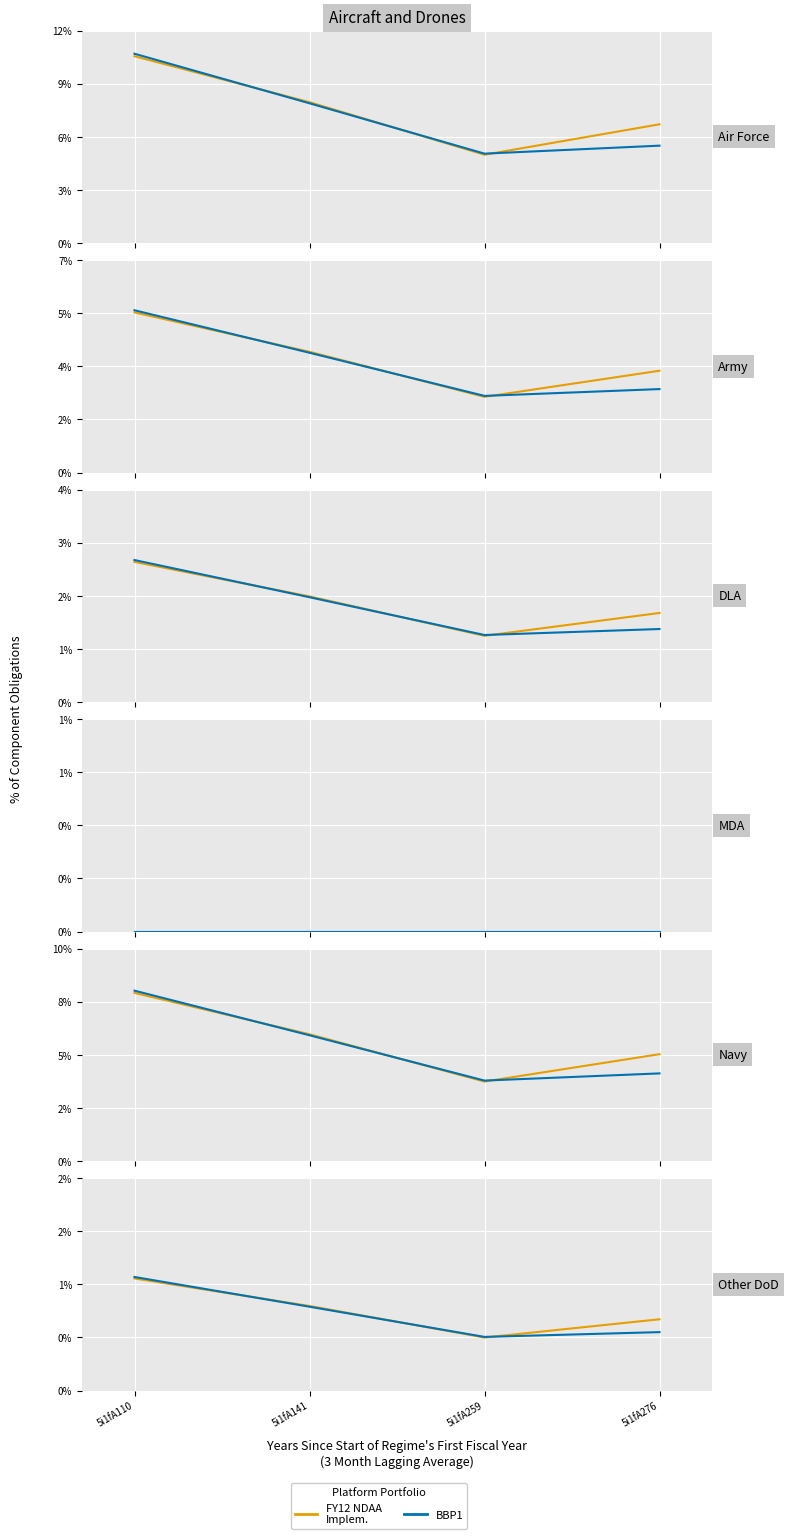

Which series has the largest total across all categories?

FY12 NDAA
Implem.